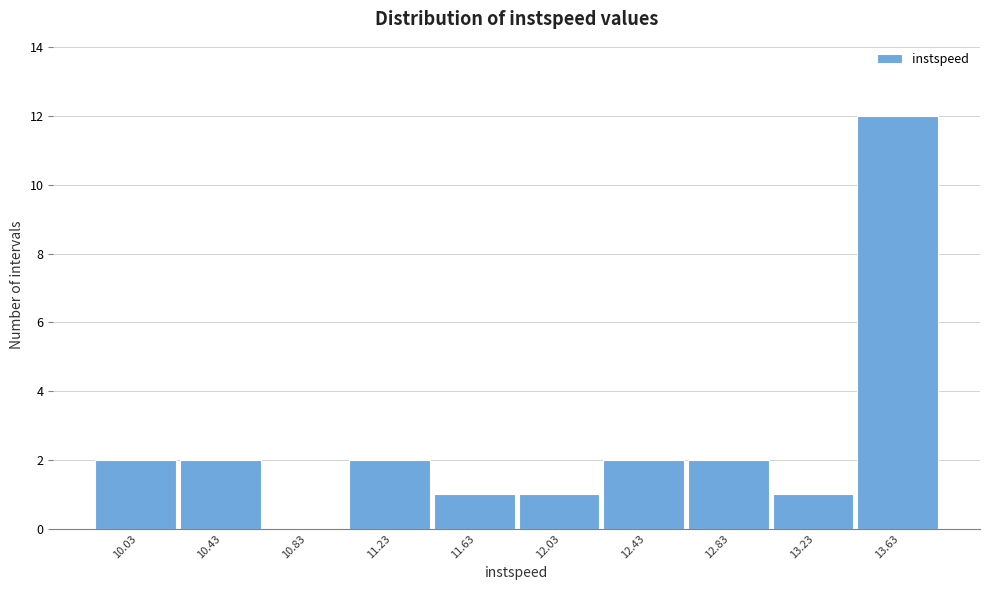

Reading right to left, list all the values displayed in this chart.

13.63=12	13.23=1	12.83=2	12.43=2	12.03=1	11.63=1	11.23=2	10.83=0	10.43=2	10.03=2